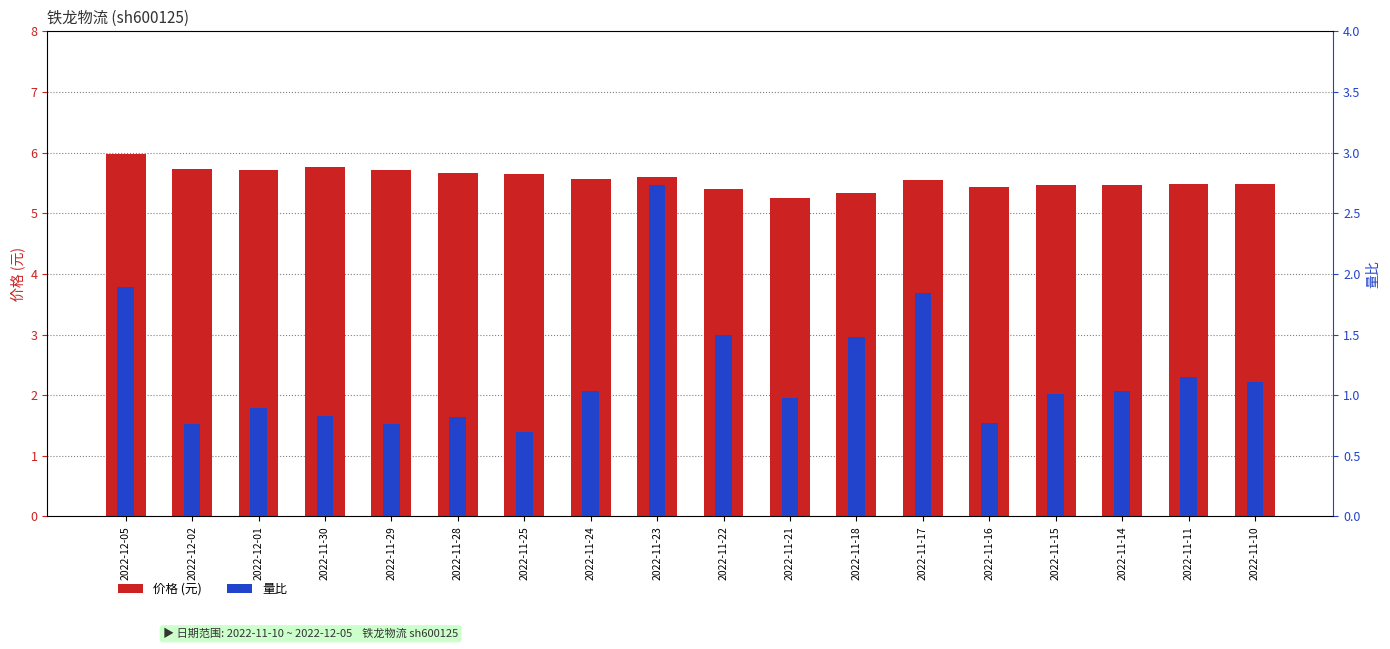

Reading left to right, transcribe all the data shown in this chart.

价格 (元): 2022-12-05=6.0	2022-12-02=5.7	2022-12-01=5.7	2022-11-30=5.8	2022-11-29=5.7	2022-11-28=5.7	2022-11-25=5.6	2022-11-24=5.6	2022-11-23=5.6	2022-11-22=5.4	2022-11-21=5.2	2022-11-18=5.3	2022-11-17=5.5	2022-11-16=5.4	2022-11-15=5.5	2022-11-14=5.5	2022-11-11=5.5	2022-11-10=5.5
量比: 2022-12-05=1.9	2022-12-02=0.8	2022-12-01=0.9	2022-11-30=0.8	2022-11-29=0.8	2022-11-28=0.8	2022-11-25=0.7	2022-11-24=1.0	2022-11-23=2.7	2022-11-22=1.5	2022-11-21=1.0	2022-11-18=1.5	2022-11-17=1.8	2022-11-16=0.8	2022-11-15=1.0	2022-11-14=1.0	2022-11-11=1.1	2022-11-10=1.1